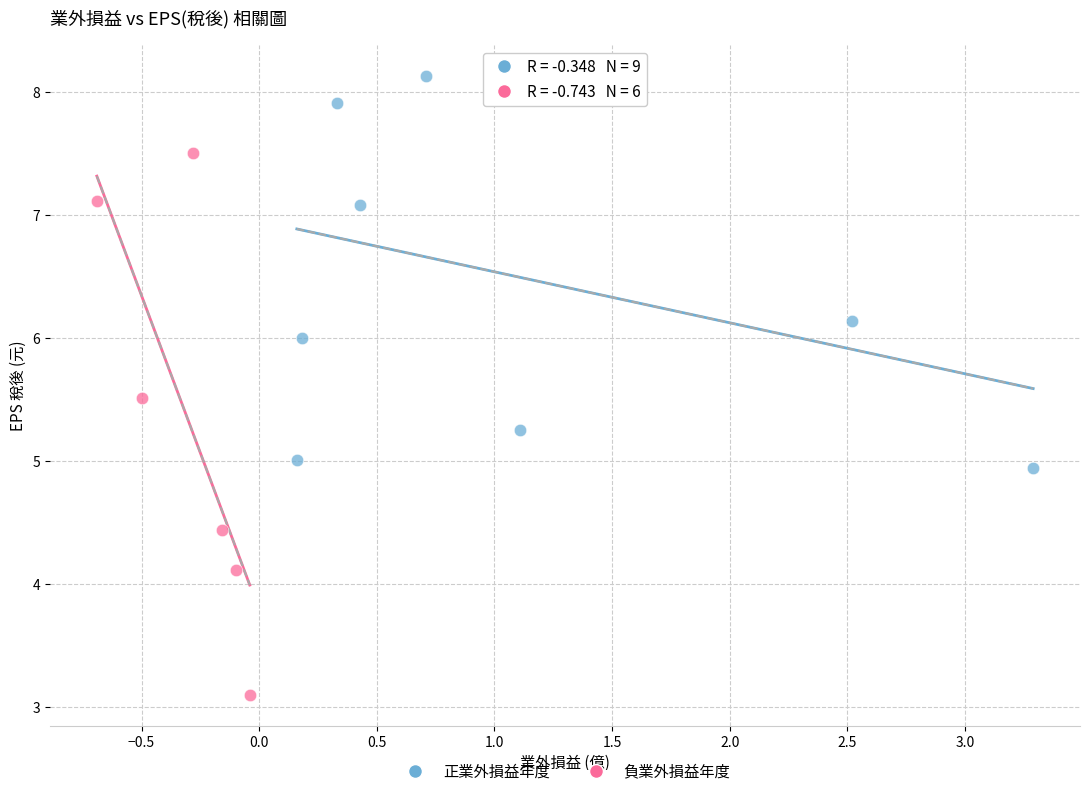

Which series has the largest Y range (max minus min)?

負業外損益年度